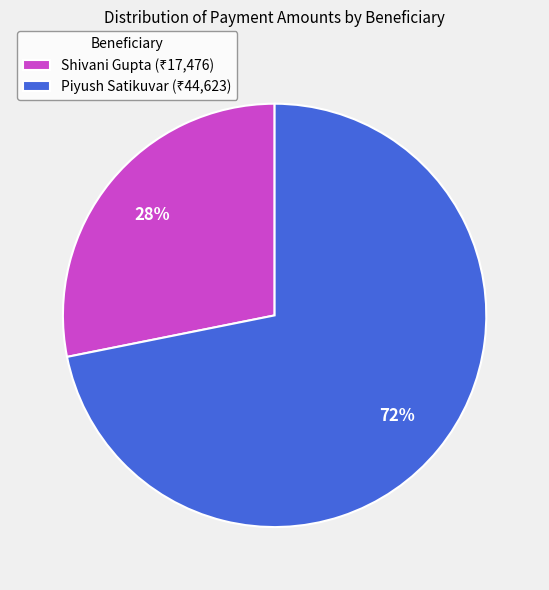

Rank the categories by value from lowest to highest.

Shivani Gupta, Piyush Satikuvar